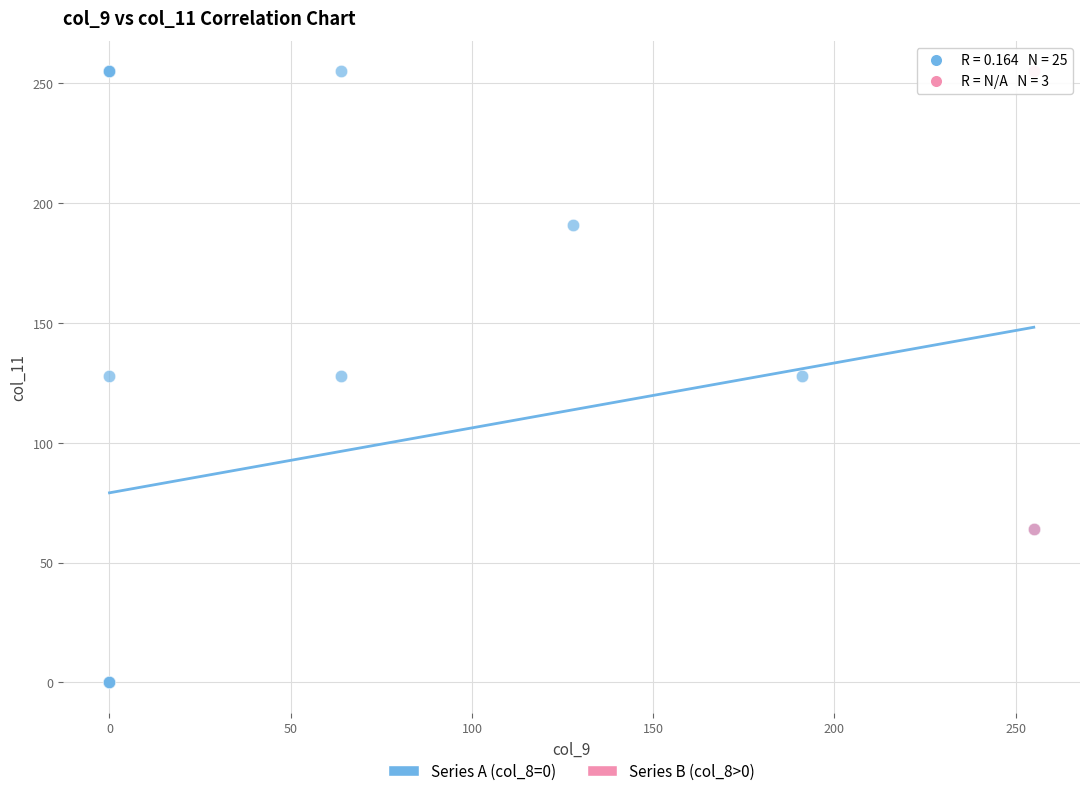

Which series has the largest Y range (max minus min)?

Series A (col_8=0)